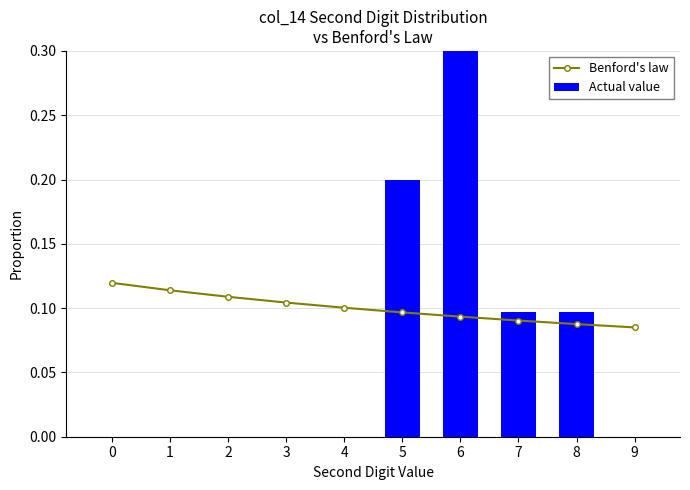

List the series in order of their peak value, lowest first.

Benford's law, Actual value